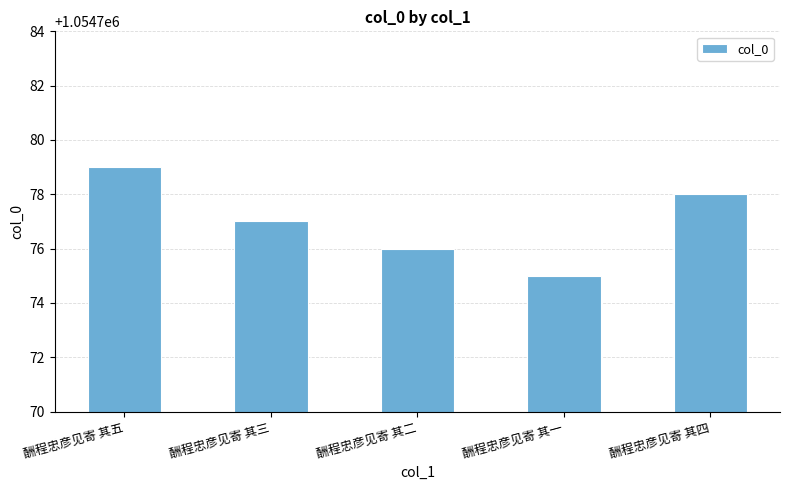

What is the label of the 1st bar from the right?

酬程忠彦见寄 其四